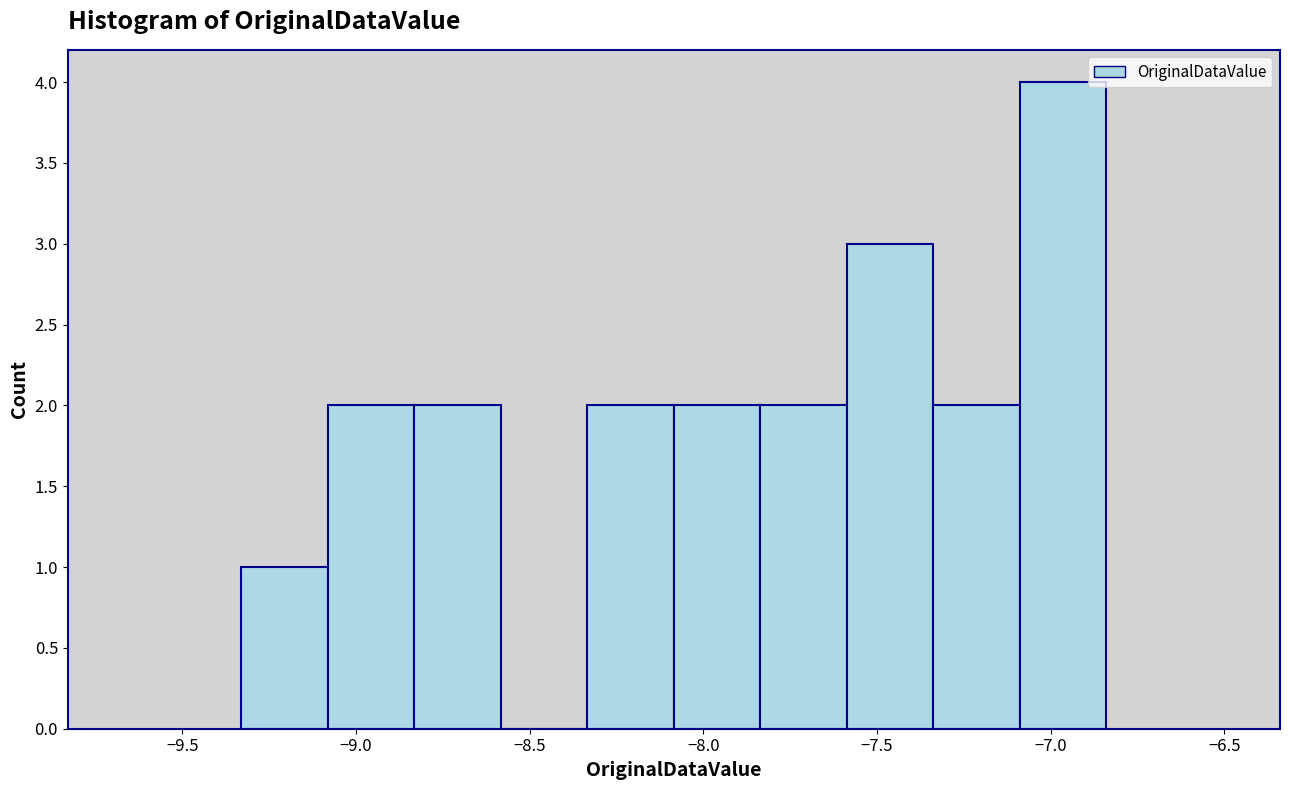

Reading left to right, list every bar in this chart as the range it spans on the x-axis followed by its height. Neither the bar edges nor the heights are printed on the chart, so give them approximately, as read against the axes.

-9.35 to -9.10: 1
-9.10 to -8.85: 2
-8.85 to -8.60: 2
-8.60 to -8.35: 0
-8.35 to -8.10: 2
-8.10 to -7.85: 2
-7.85 to -7.60: 2
-7.60 to -7.35: 3
-7.35 to -7.10: 2
-7.10 to -6.85: 4